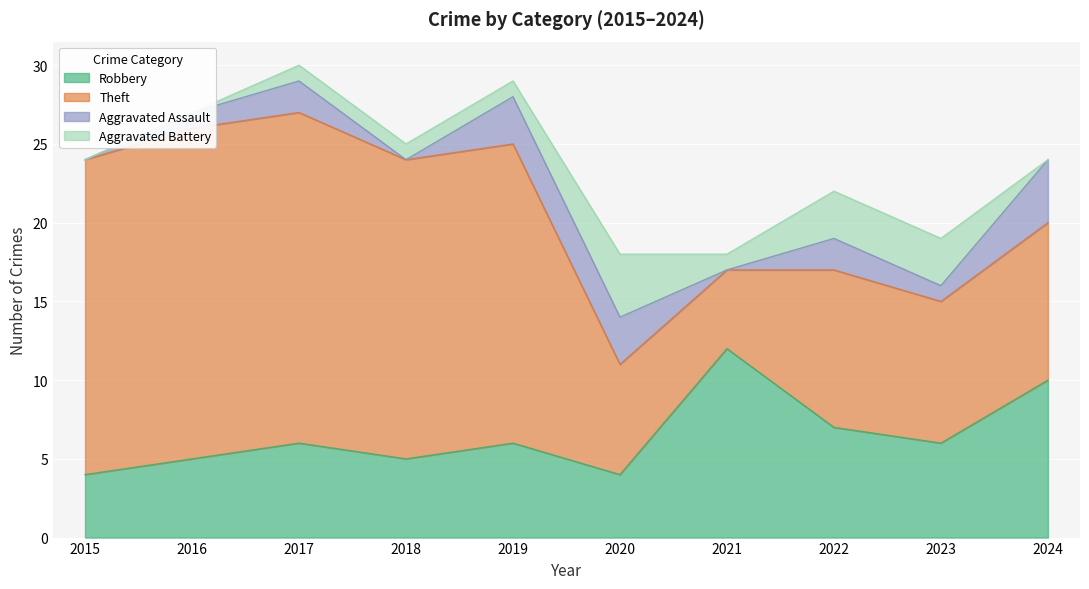

List the series in order of their peak value, lowest first.

Aggravated Assault, Aggravated Battery, Robbery, Theft